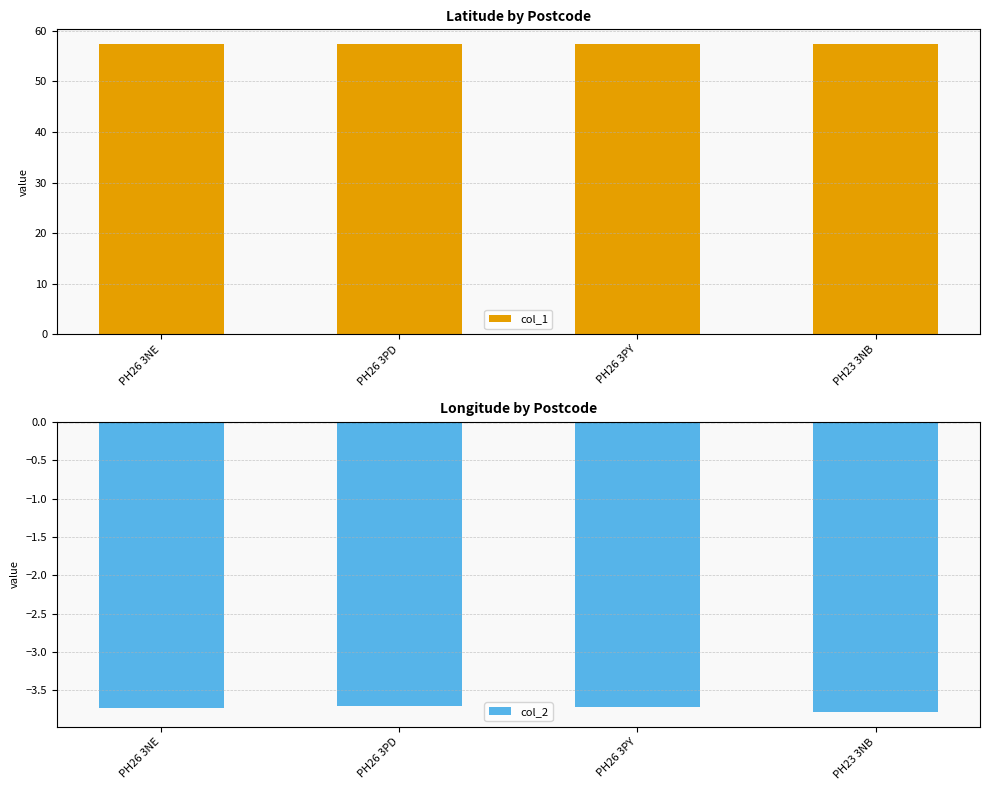

Between PH26 3PY and PH23 3NB, which series saw the biggest shift?

col_1